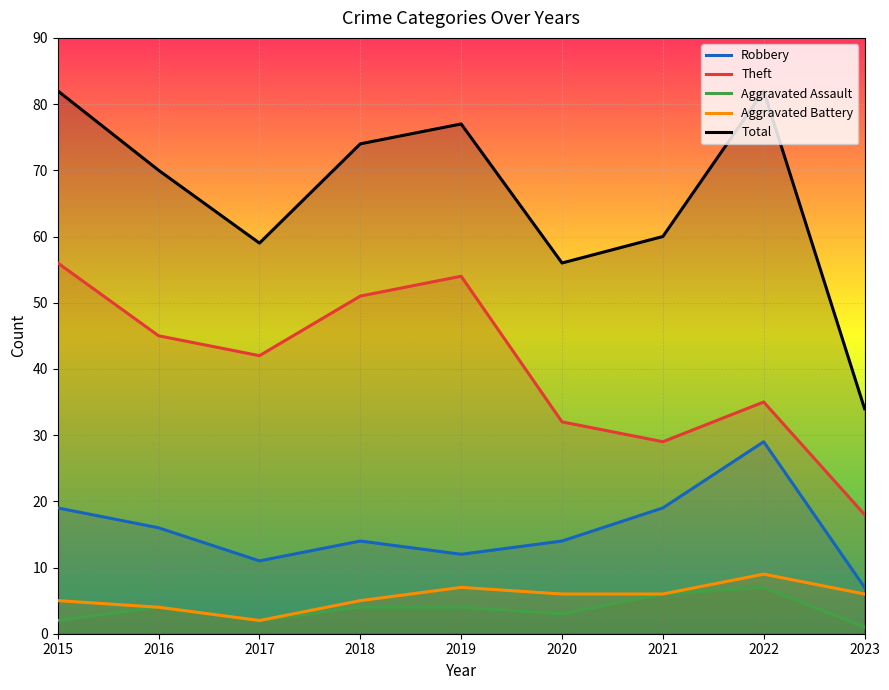

What is the total value across all series at 2020?

111